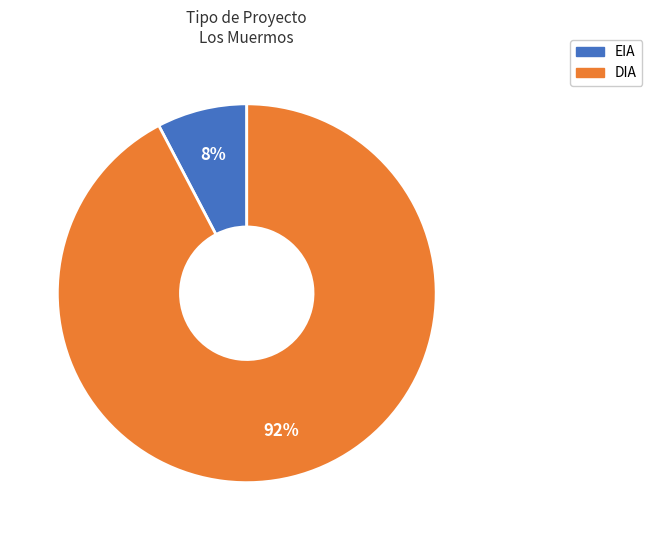

To the nearest percent, what is the average slice percentage?

50%